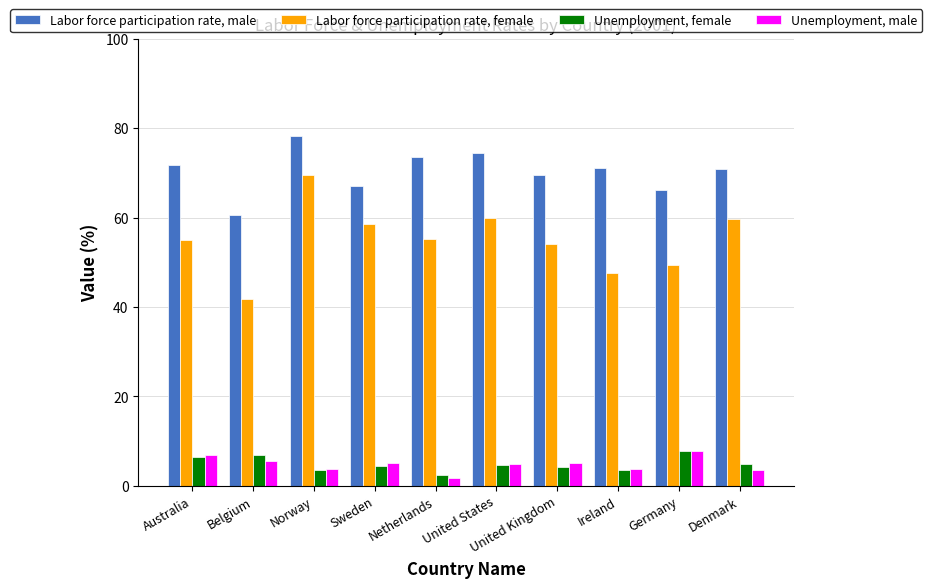

The value of Unemployment, male at Norway is 3.9. True or false?

True